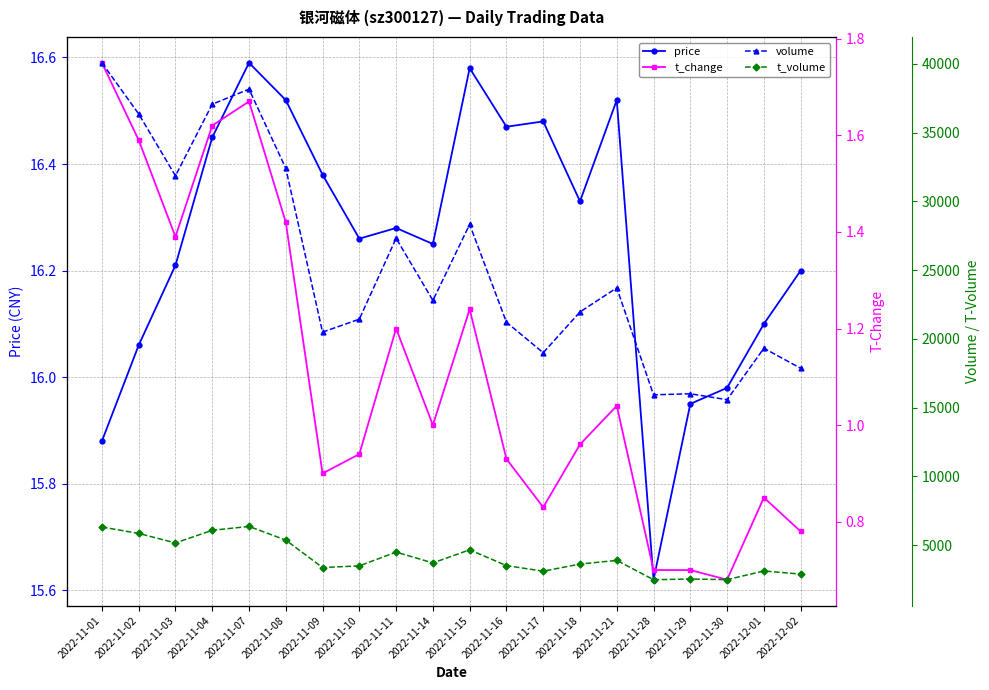

True or false: t_change and volume intersect in this chart.

False